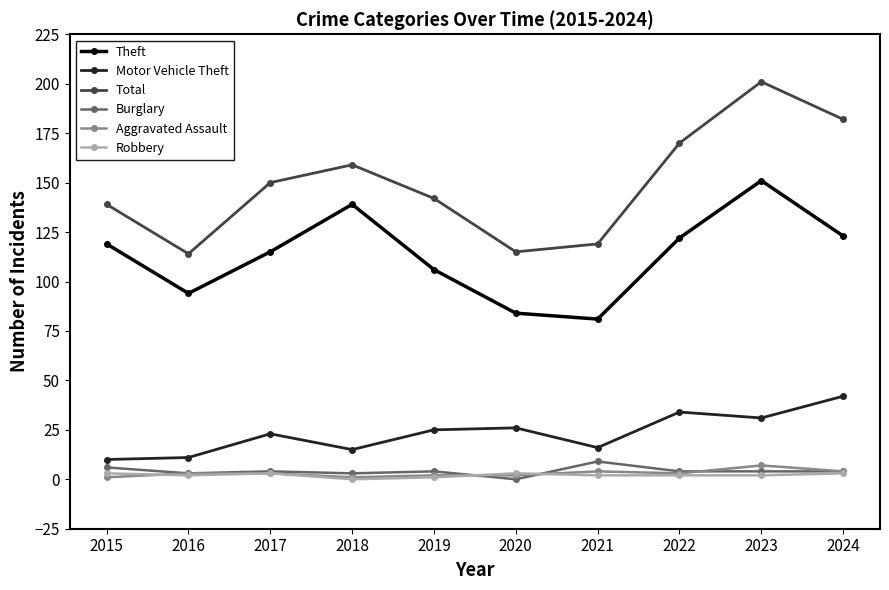

At which label does Motor Vehicle Theft reach its peak?

2024